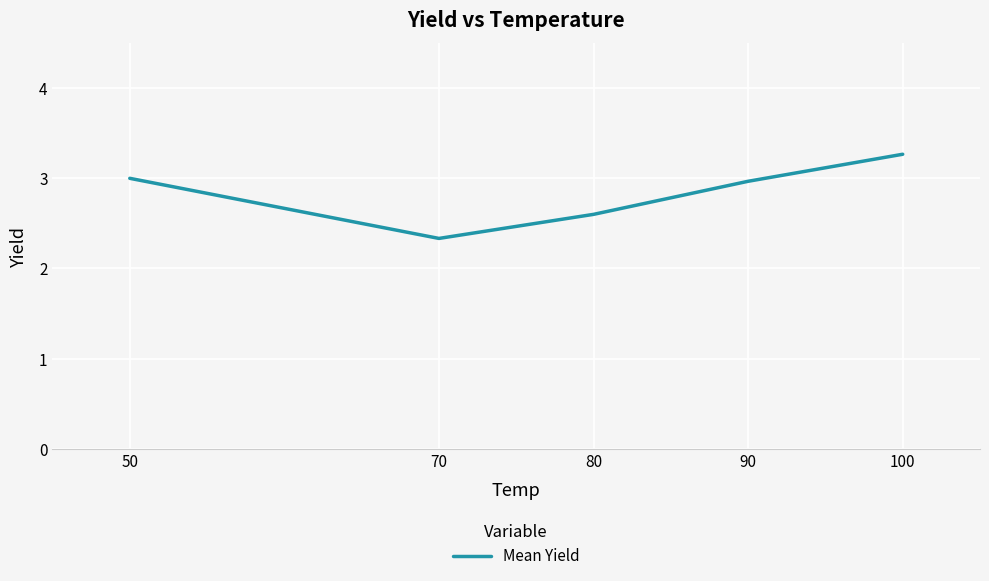

Where is the first local minimum?

70